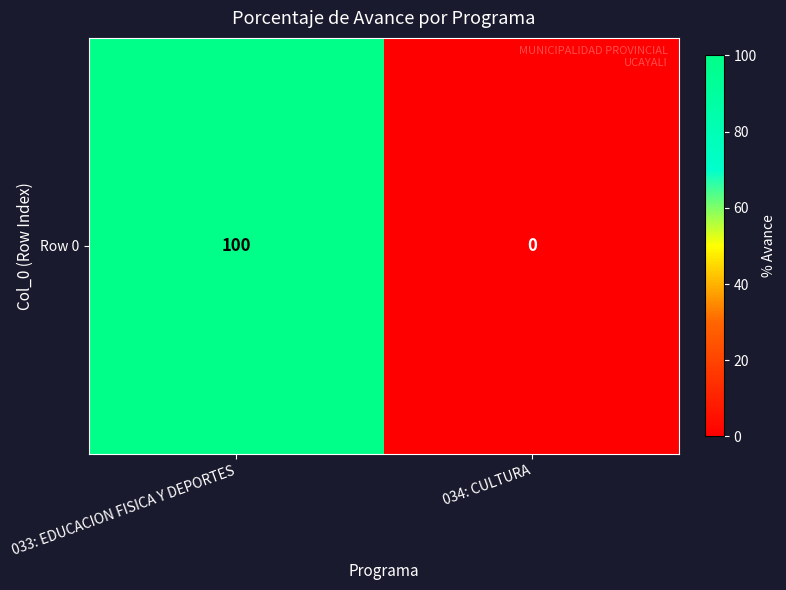

What is the sum of the values at 033: EDUCACION FISICA Y DEPORTES and 034: CULTURA?

100